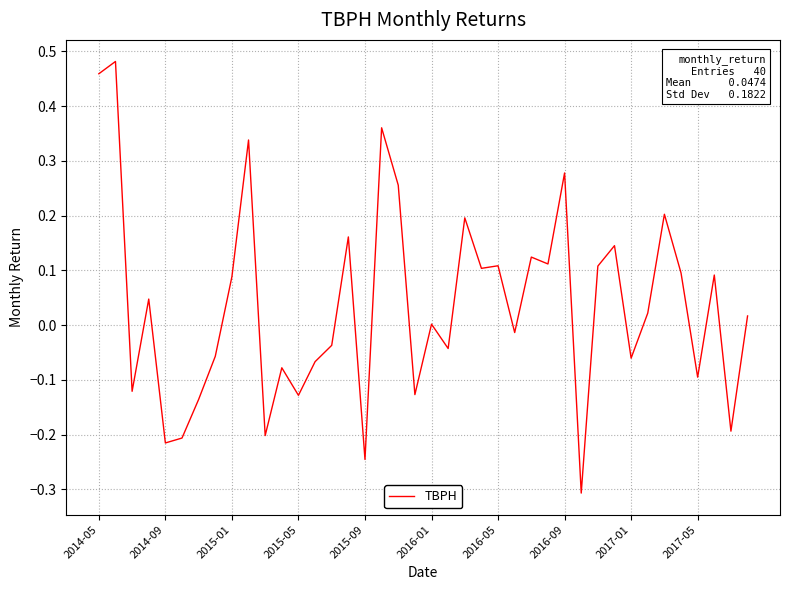

What is the smallest value displayed?

-0.3